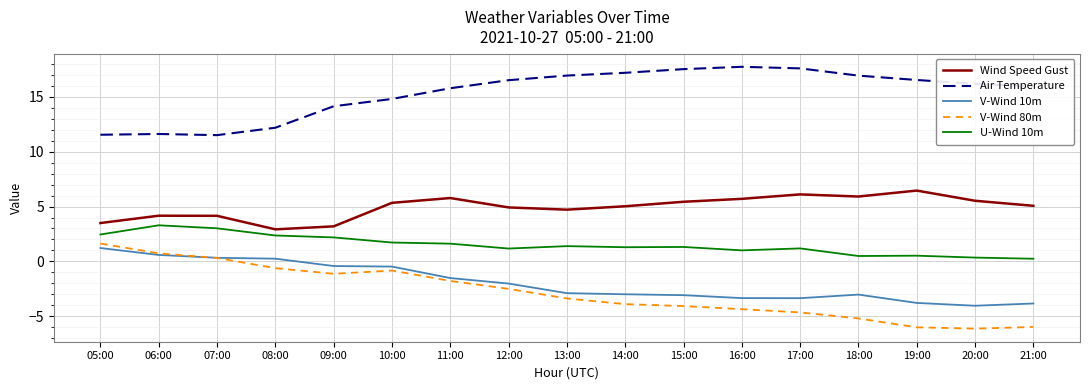

The value of V-Wind 80m at 21:00 is -6.0. True or false?

True